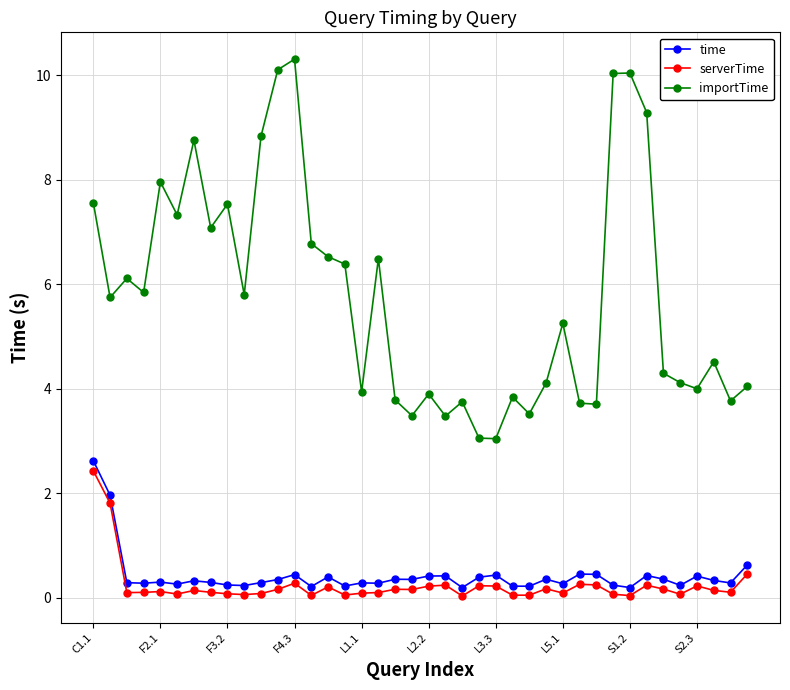

True or false: time has more than 1 interior local peaks.

True